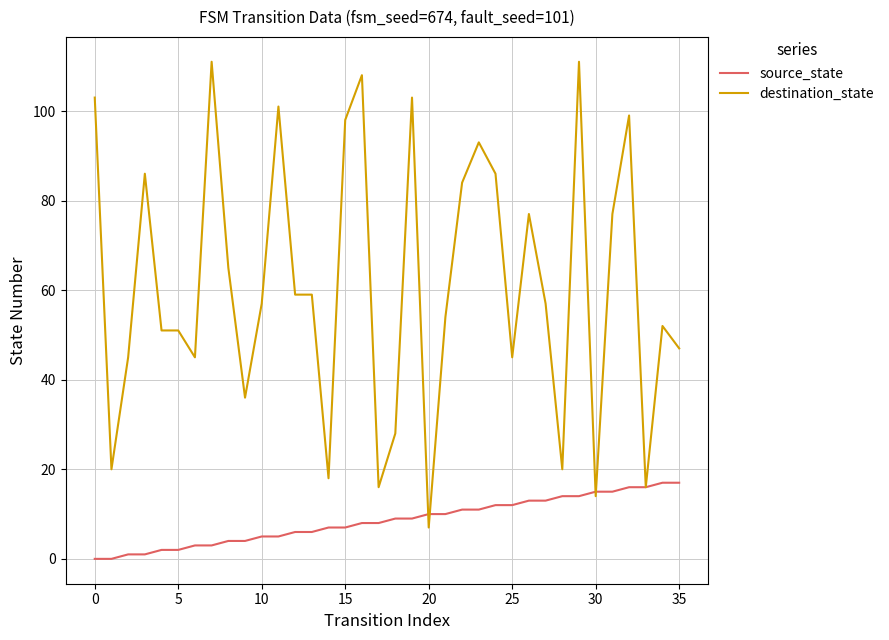

What is the highest value of the source_state series?

17